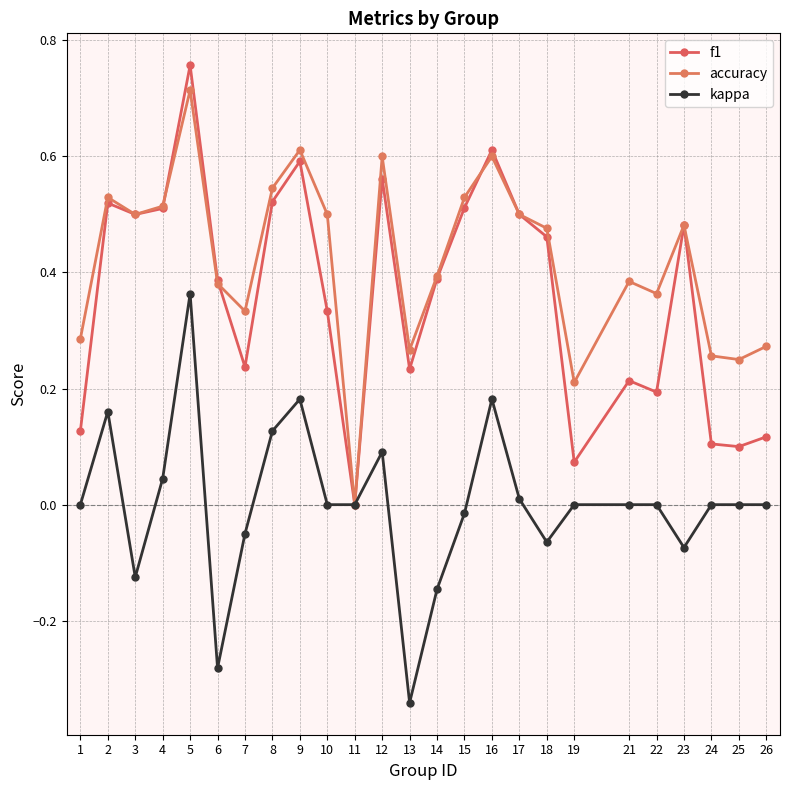

Which series ends up on top after the final intersection of accuracy and f1?

f1